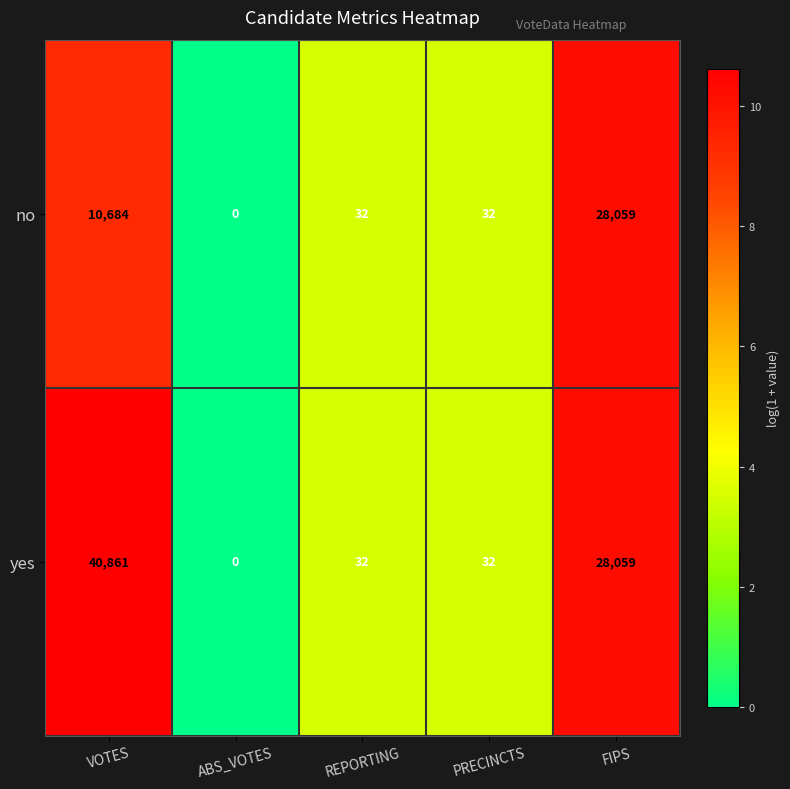

At which label does no first exceed 32?

VOTES